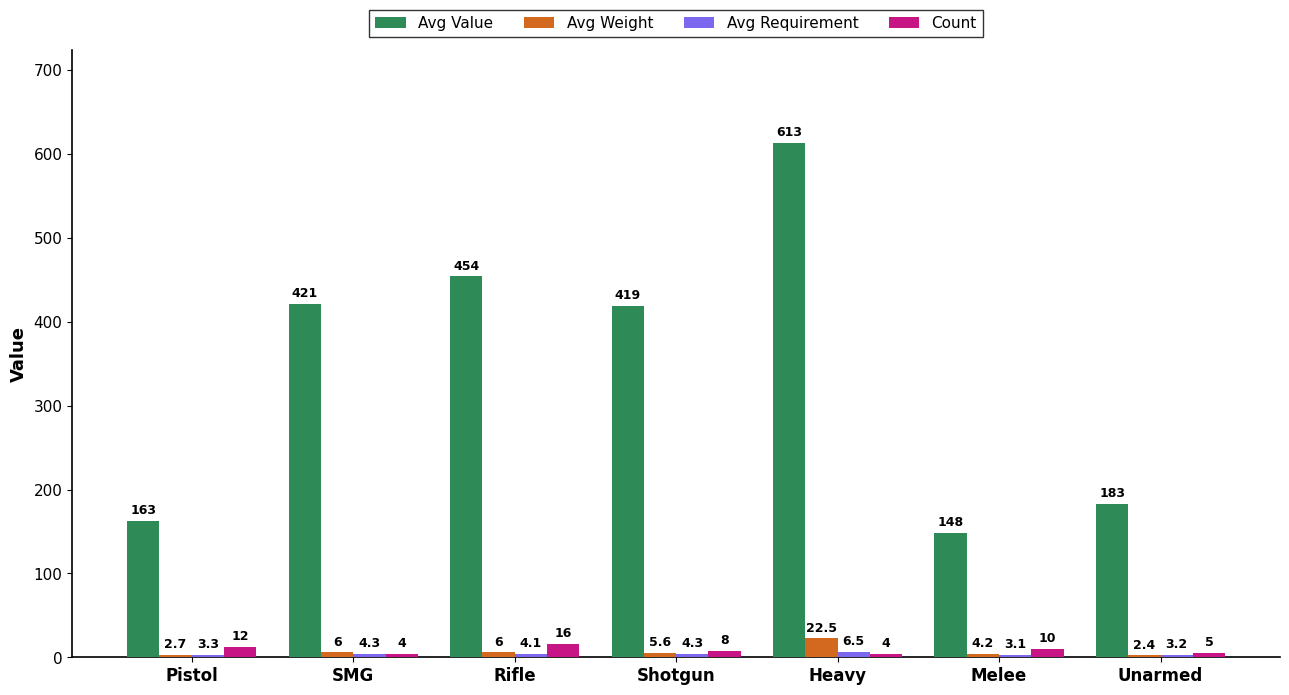

At which label does Avg Weight first exceed 5?

SMG